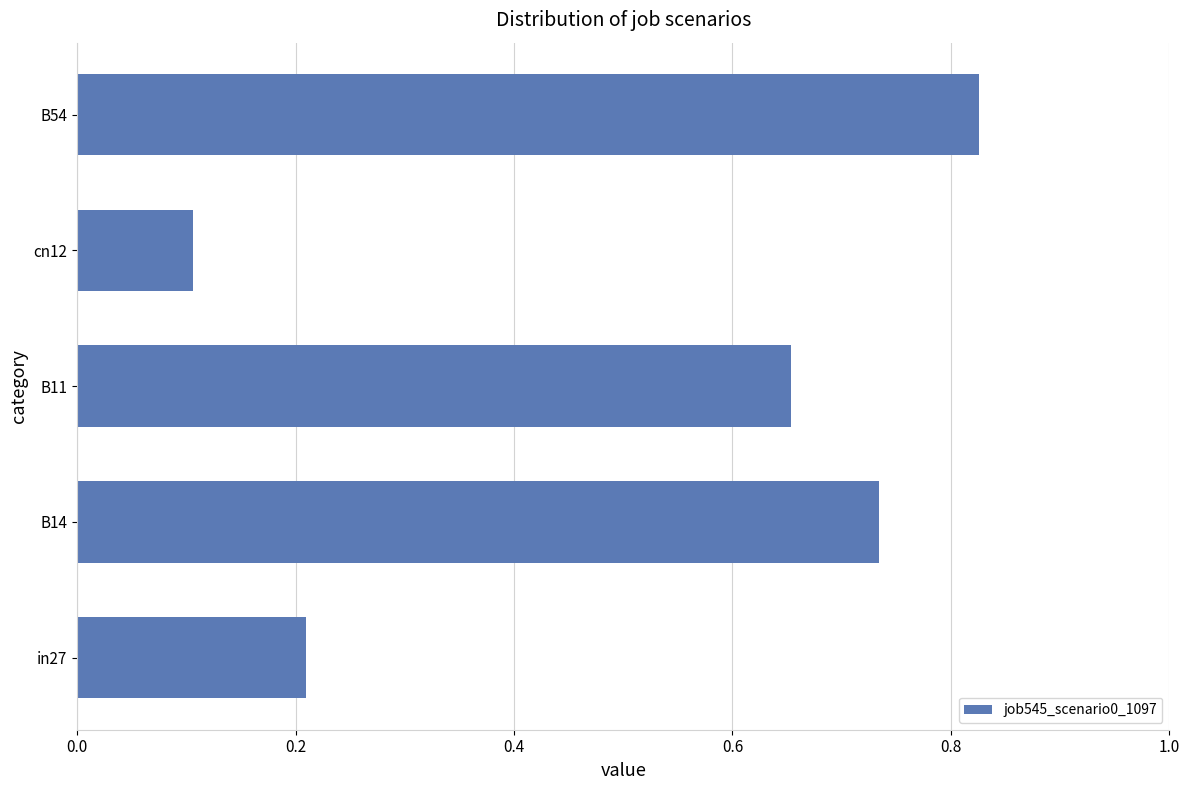

What is the difference between the maximum and second lowest values?

0.6